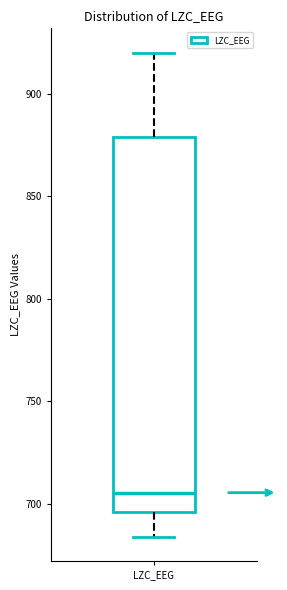

Where is the lower edge of the box for LZC_EEG on the y-axis? The values are not printed on the chart, so give them approximately, as read against the axis.

695